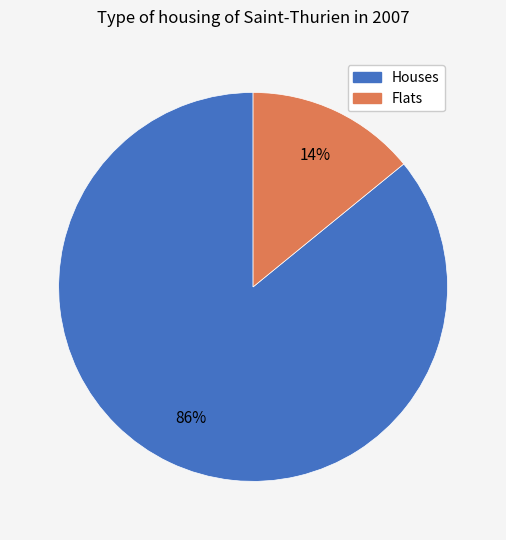

To the nearest percent, what is the difference between the largest and smallest slice percentages?

72%